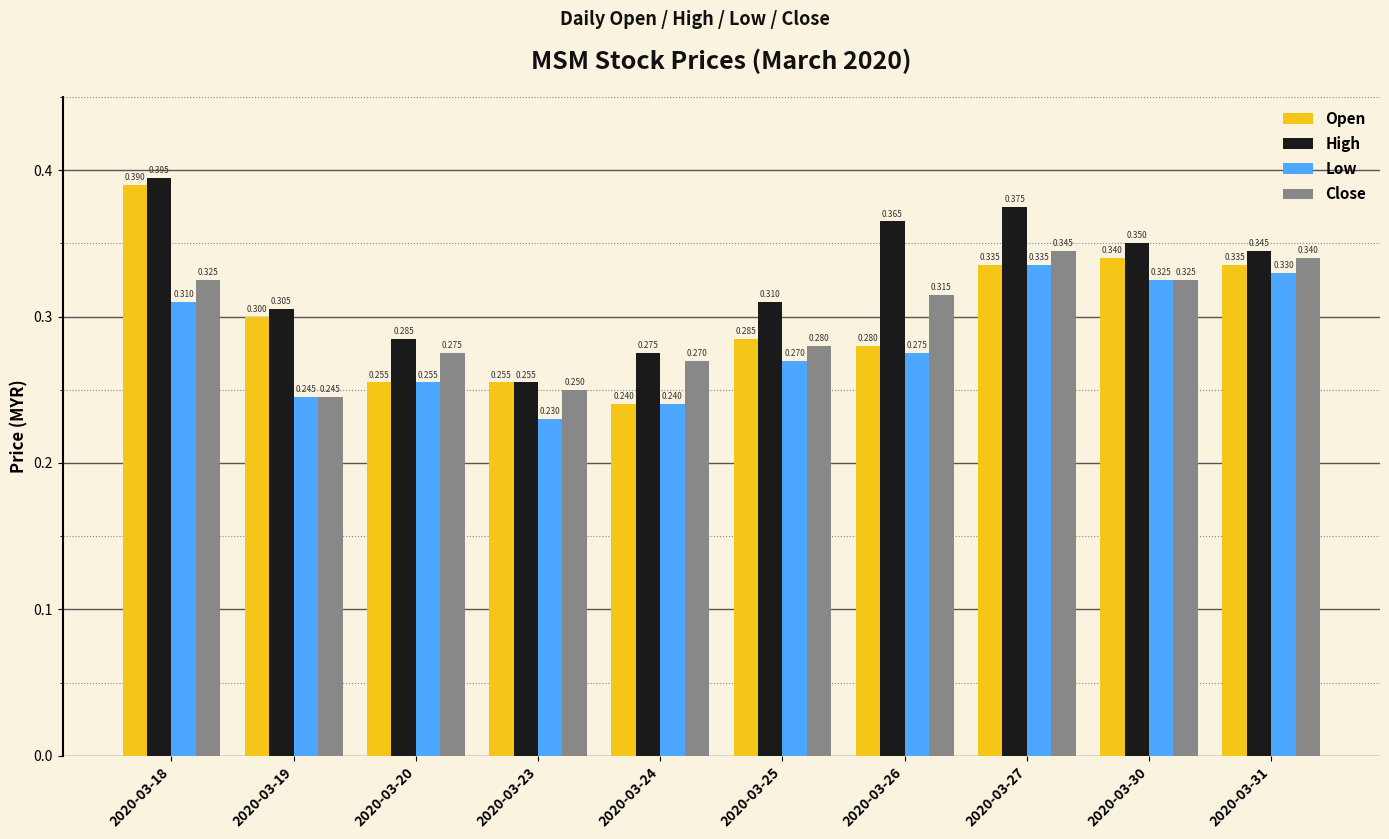

True or false: Close has a value of 0.1 at 2020-03-30.

False